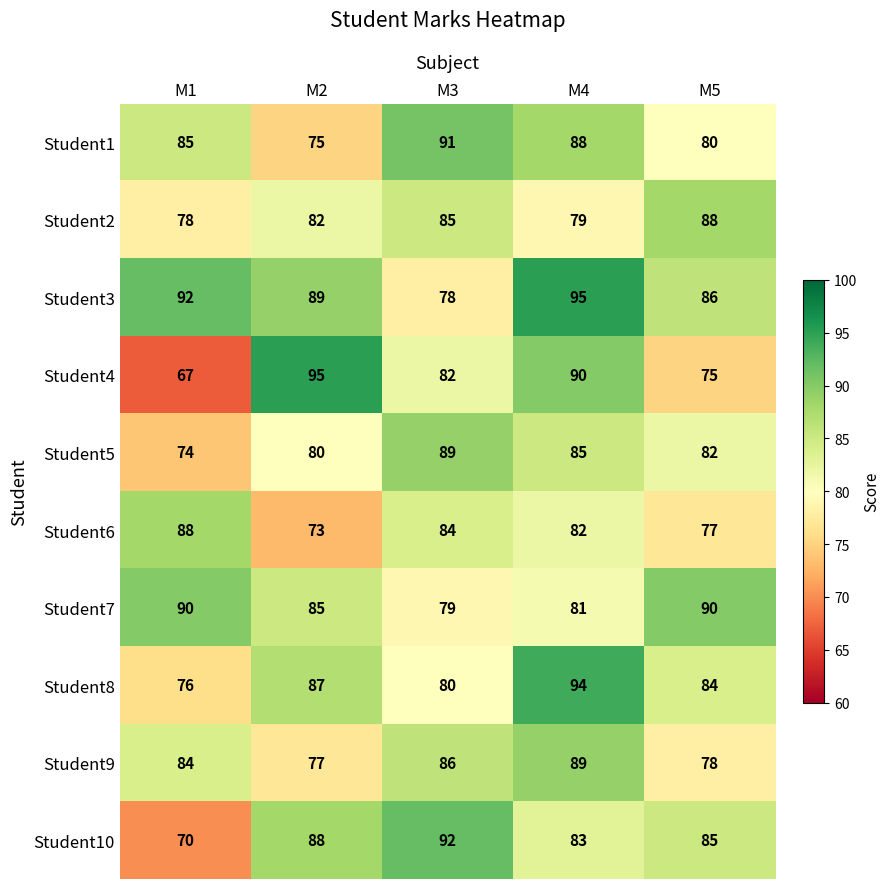

How many data points in Student4 are less than 82?

2